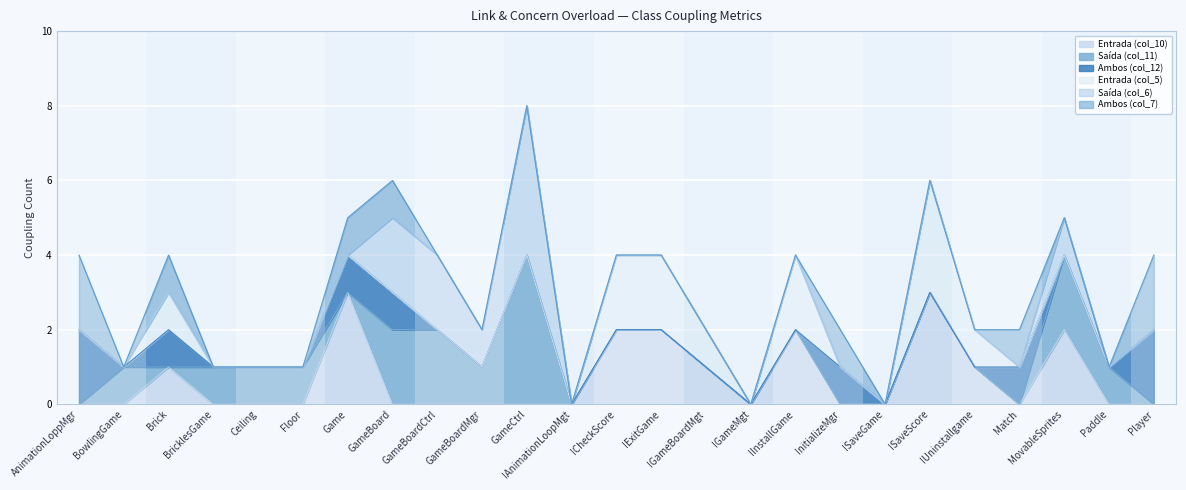

Which series ends up on top after the final intersection of Ambos (col_7) and Entrada (col_5)?

Ambos (col_7)